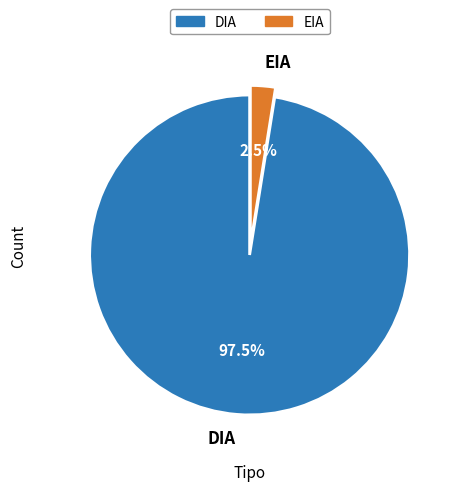

To the nearest percent, what is the difference between the EIA and DIA slice percentages?

95%